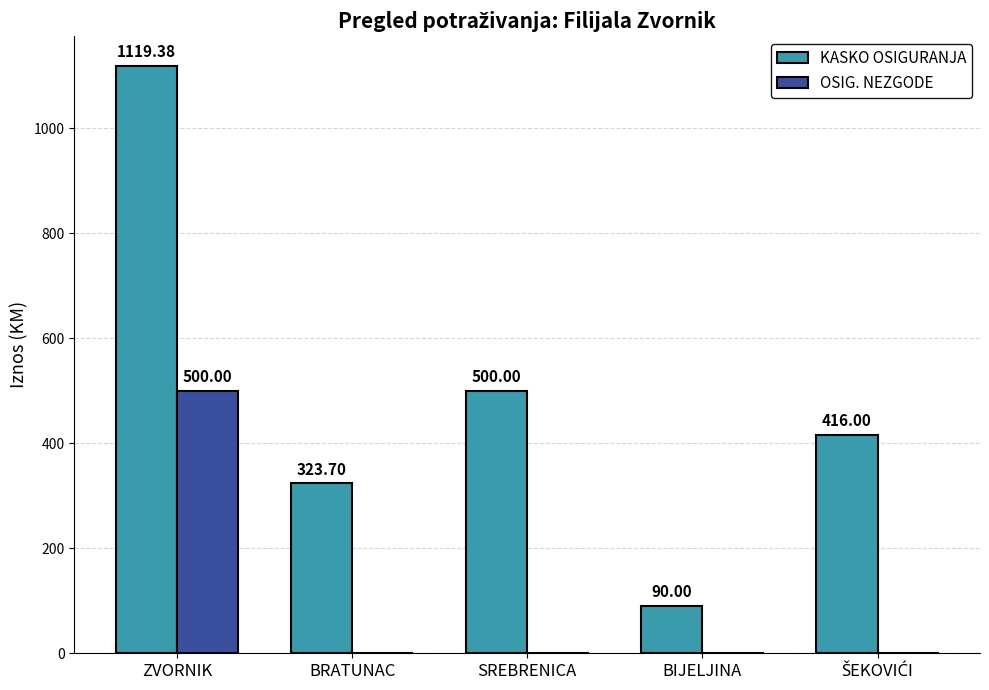

Is the value of KASKO OSIGURANJA at BIJELJINA greater than the value of OSIG. NEZGODE at ZVORNIK?

No